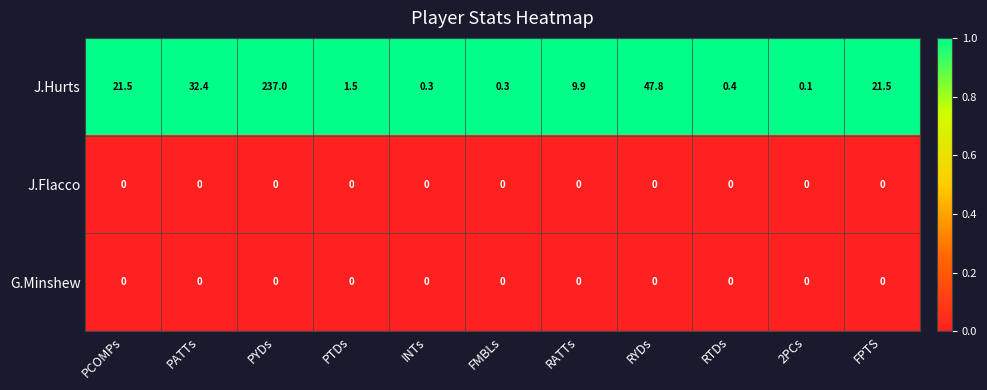

The value of J.Flacco at 2PCs is 0.0. True or false?

True